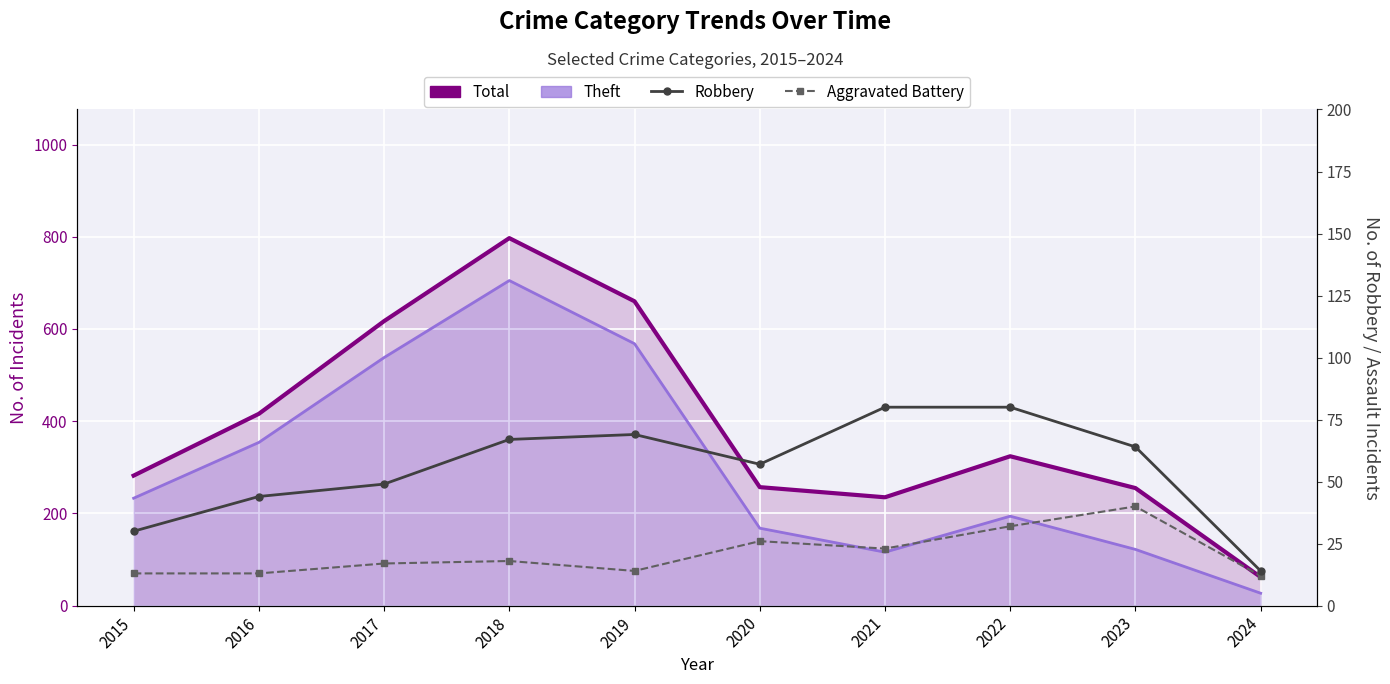

At which label does Total first exceed 324?

2016